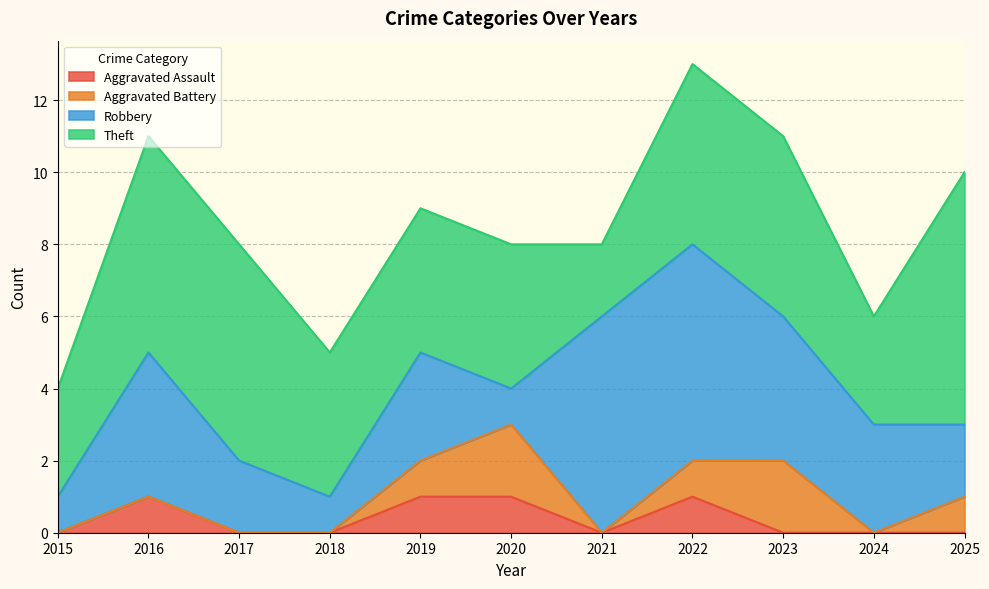

What is the sum of the Aggravated Battery values at 2019 and 2020?

3